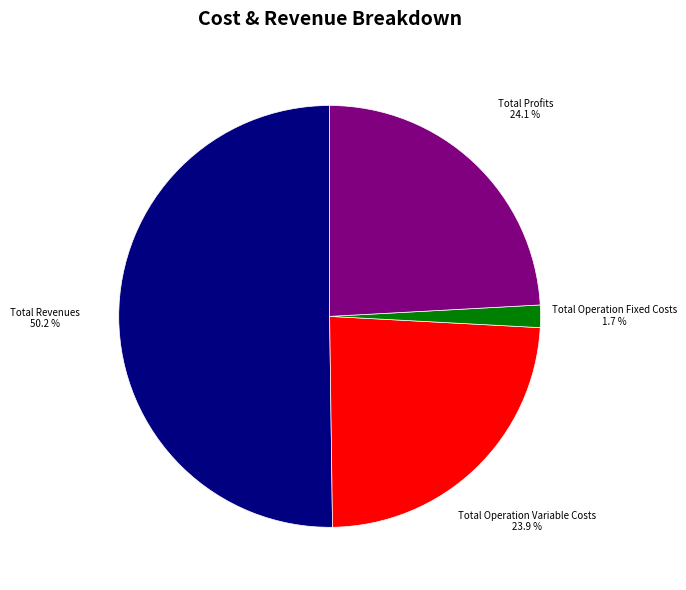

Which slice is the largest?

Total Revenues